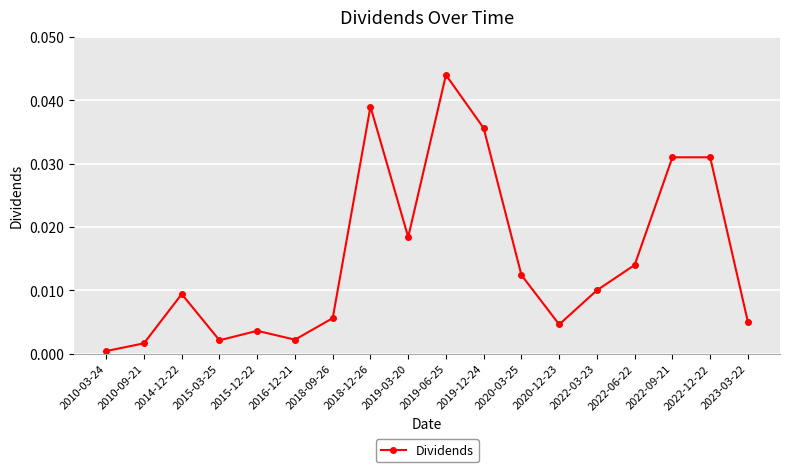

The value at 2022-03-23 is 0.0. True or false?

True